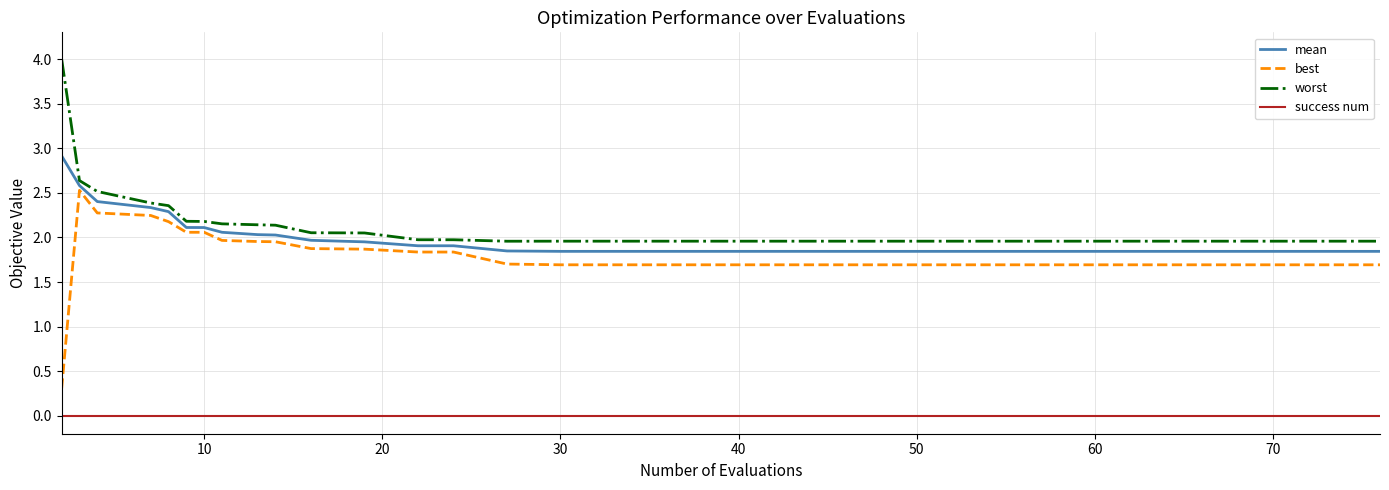

True or false: best and worst intersect in this chart.

False